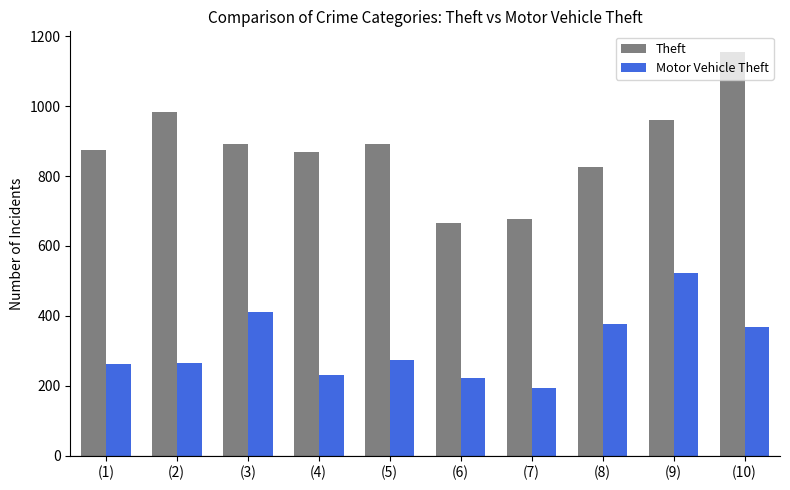

Which series has the widest spread of values?

Theft